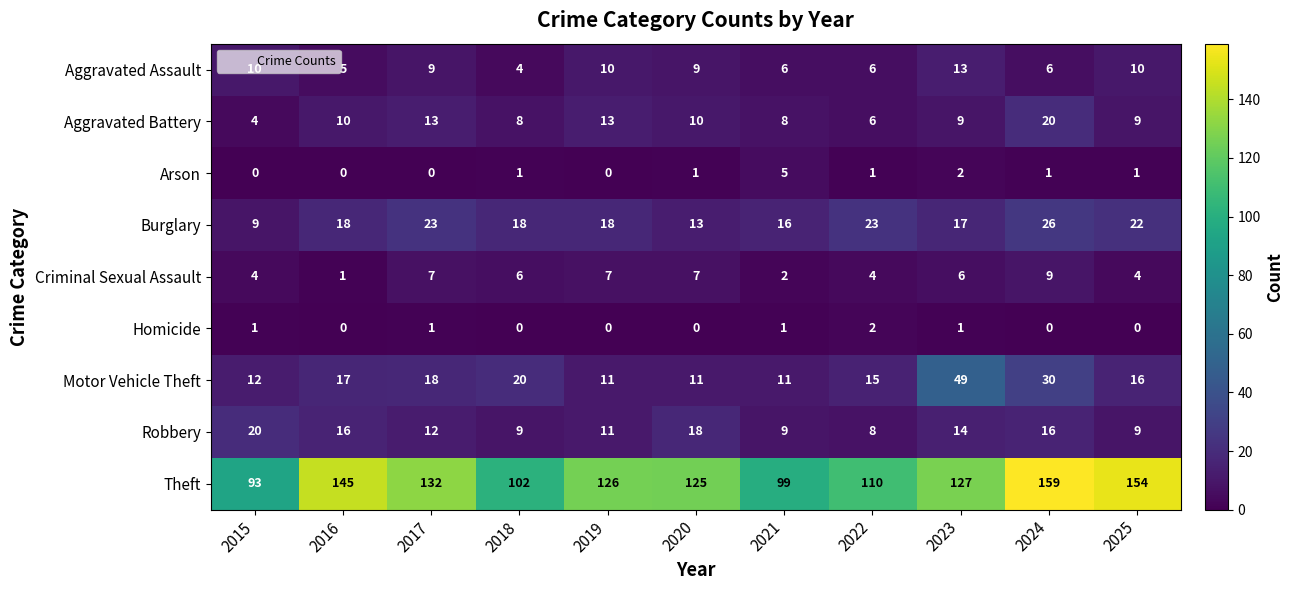

Which label corresponds to the largest value in the chart?

2024